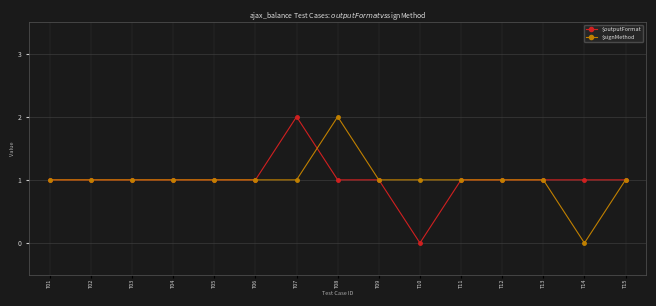

How many lines are shown in the chart?

2